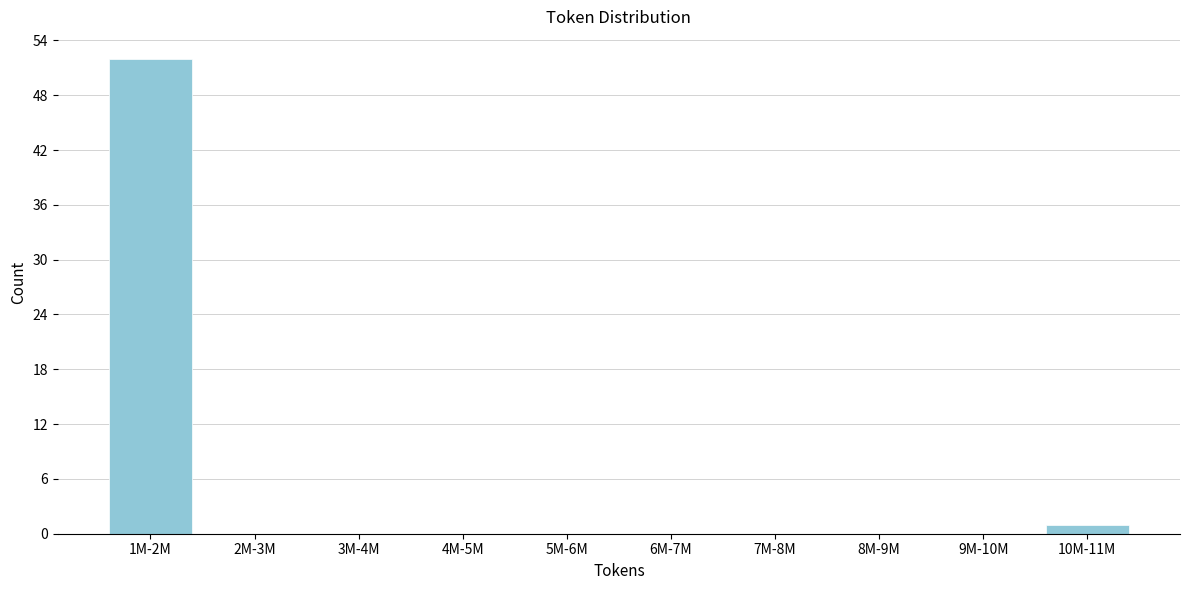

Reading left to right, what are all the values shown in this chart?

1M-2M=52	2M-3M=0	3M-4M=0	4M-5M=0	5M-6M=0	6M-7M=0	7M-8M=0	8M-9M=0	9M-10M=0	10M-11M=1